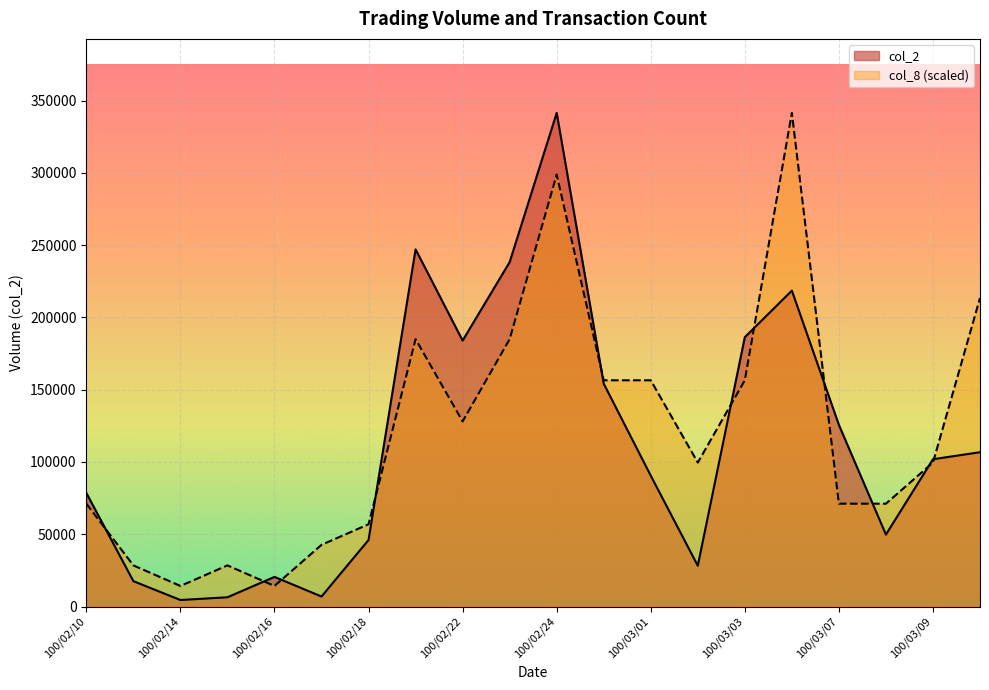

At which label does col_2 reach its minimum?

100/02/14